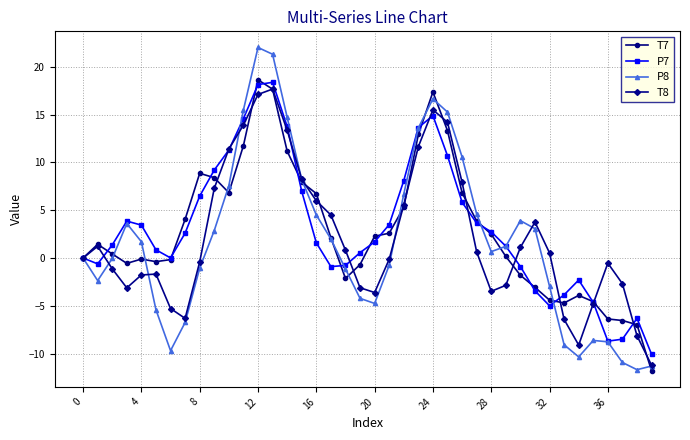

What is the minimum value shown in the chart?

-11.8